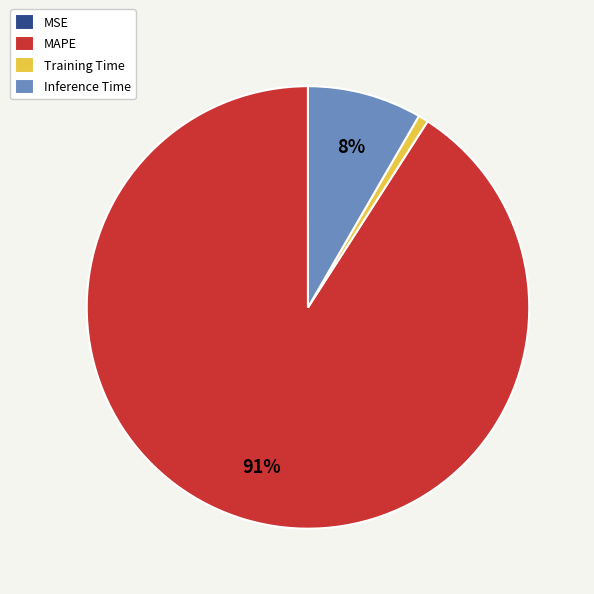

Which category has the biggest portion of the pie?

MAPE